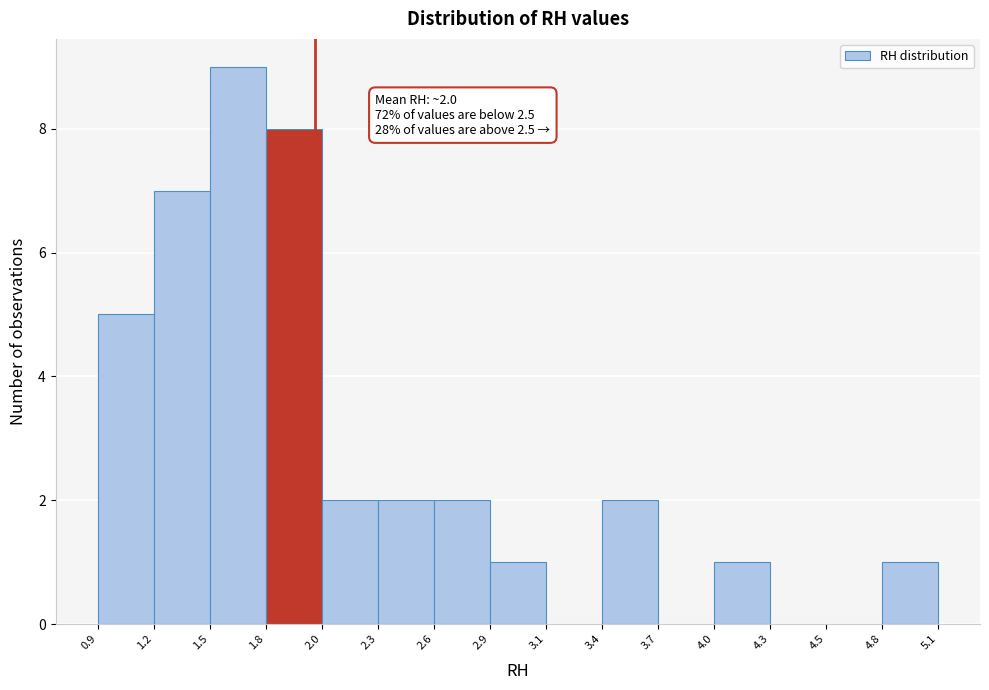

Over which range of the x-axis is the bar tallest?

1.5 to 1.8